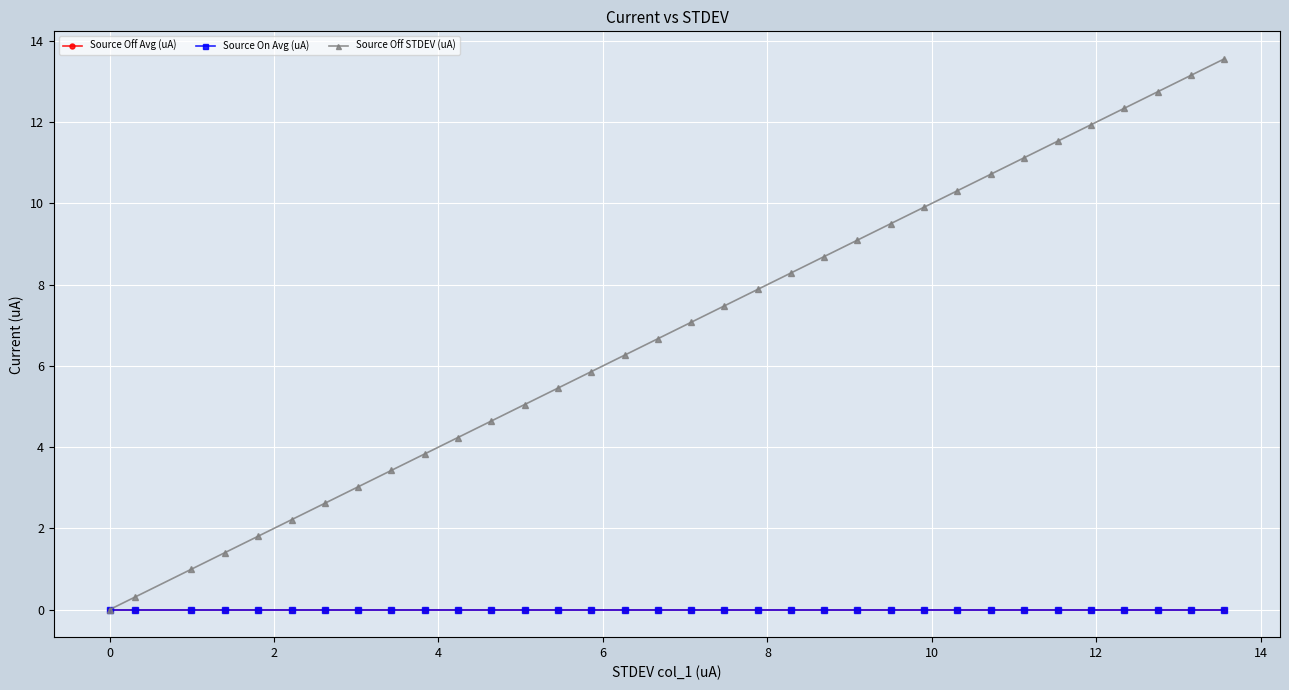

Which series has the widest spread of values?

Source Off STDEV (uA)